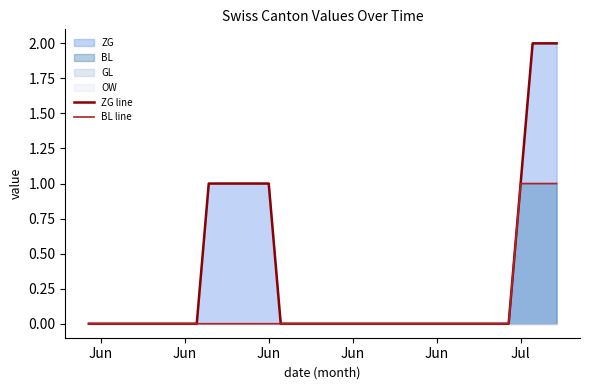

True or false: BL line has a value of 0 at Jul.

True